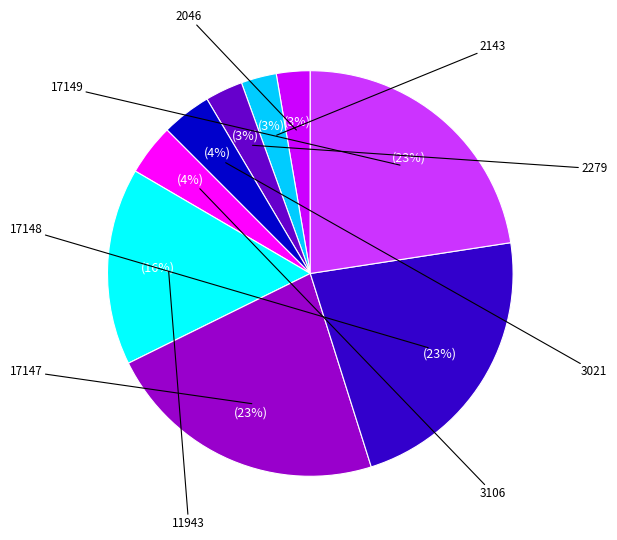

How many segments does this pie chart have?

9